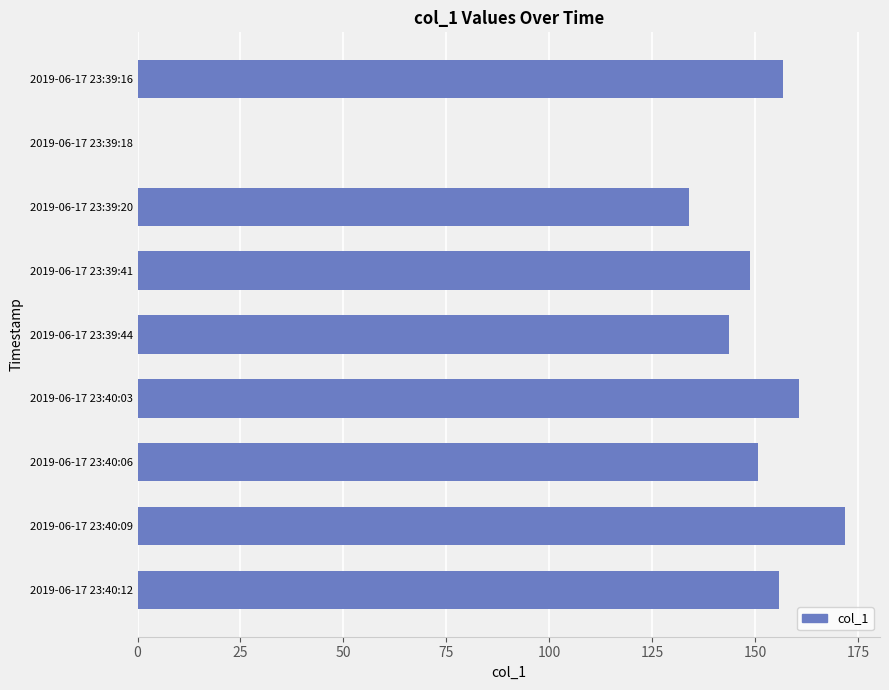

Reading bottom to top, transcribe all the data shown in this chart.

2019-06-17 23:40:12=155.8	2019-06-17 23:40:09=171.8	2019-06-17 23:40:06=150.8	2019-06-17 23:40:03=160.8	2019-06-17 23:39:44=143.8	2019-06-17 23:39:41=148.8	2019-06-17 23:39:20=133.9	2019-06-17 23:39:18=0.0	2019-06-17 23:39:16=156.8